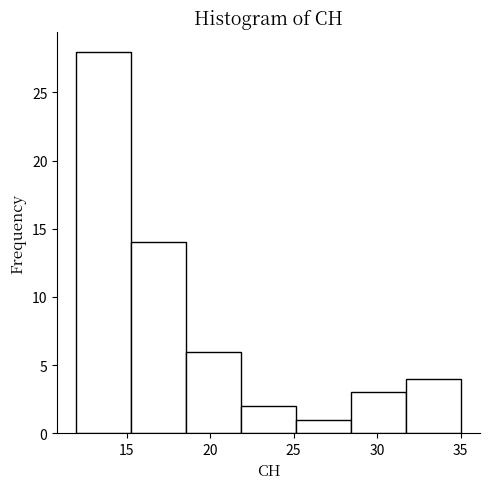

How tall is the bar that spans 25.0 to 28.5 on the x-axis? Neither the bar edges nor the heights are printed on the chart, so give them approximately, as read against the axes.

1